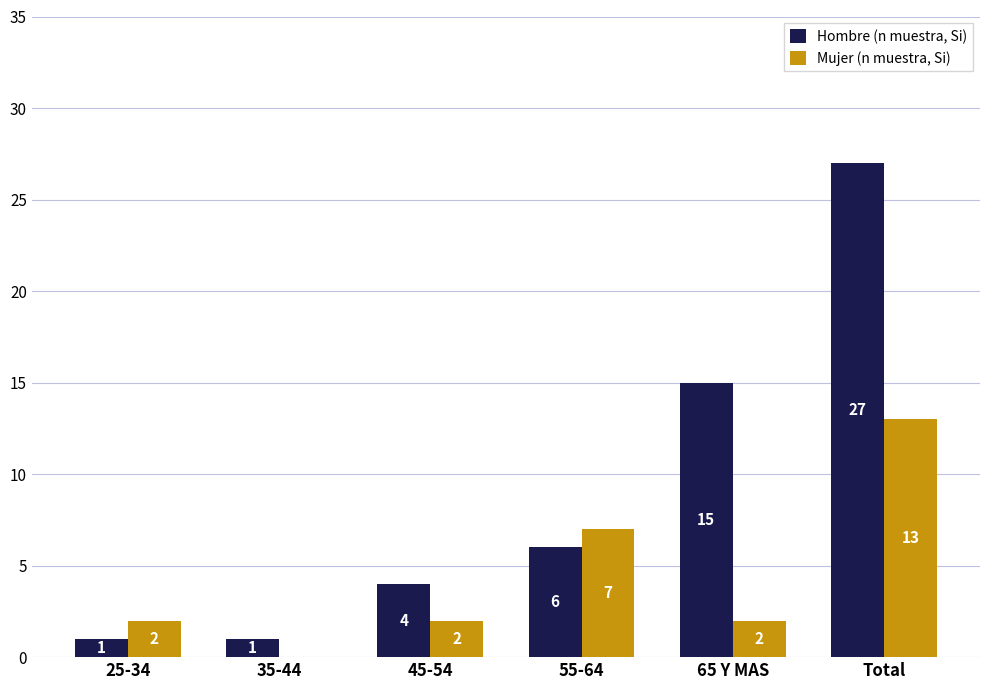

What are all the series names shown in the legend?

Hombre (n muestra, Si), Mujer (n muestra, Si)